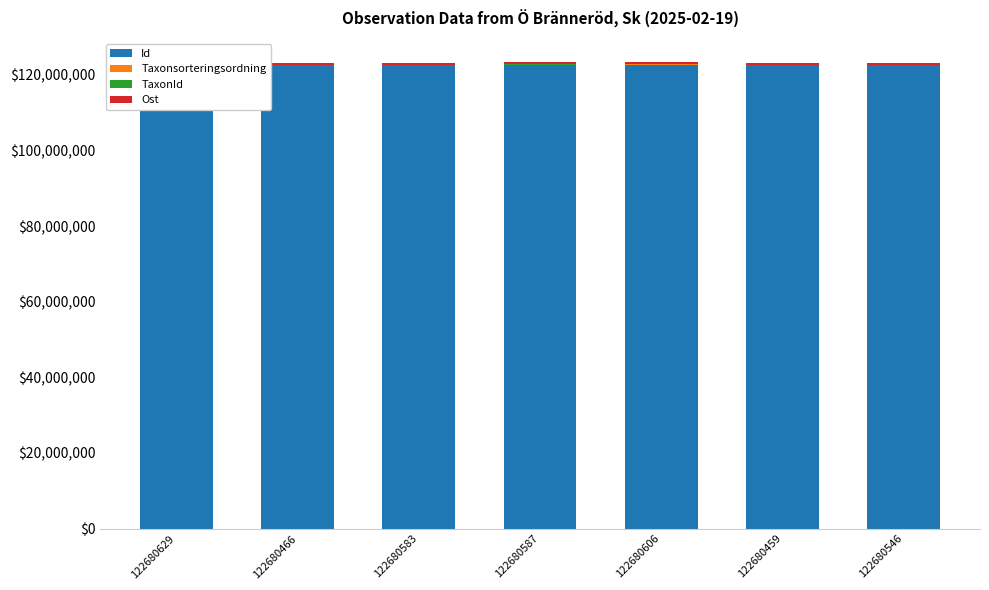

How many series are shown in this chart?

4